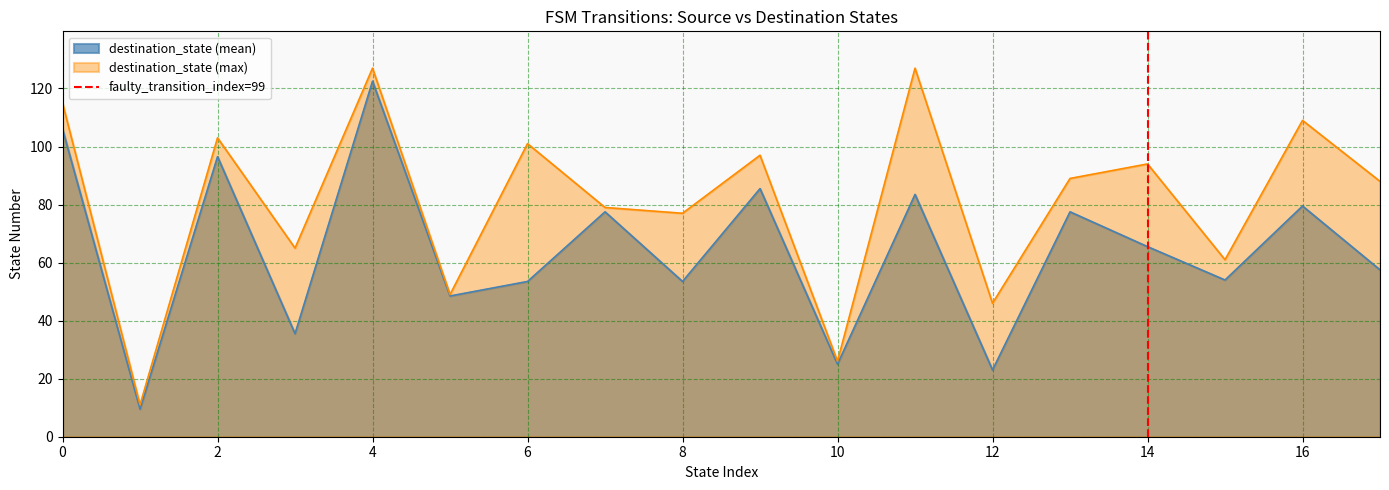

What is the minimum value for destination_state (max)?

11.0